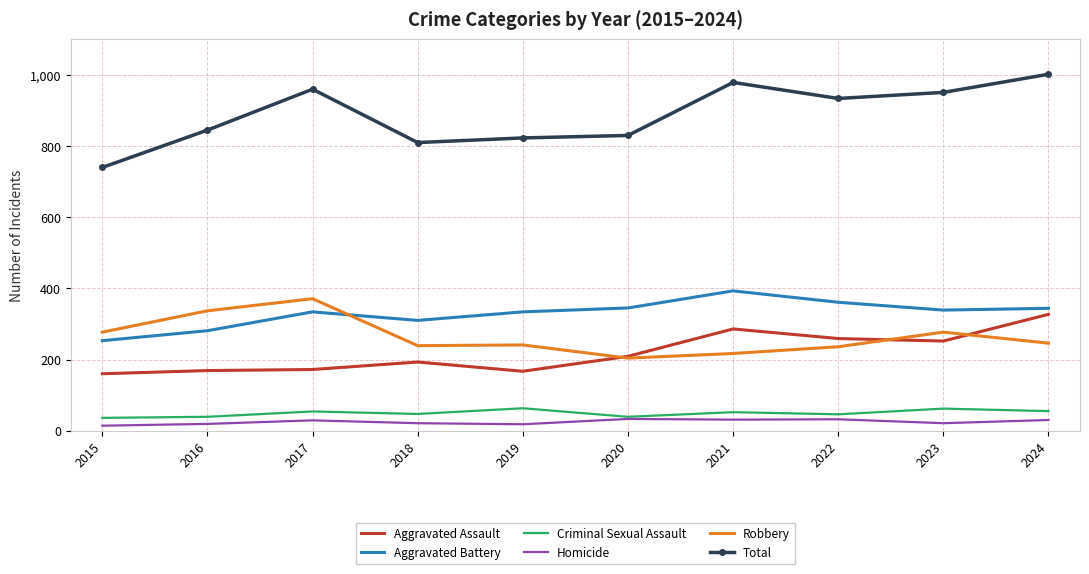

True or false: Aggravated Battery and Total cross at least once.

False